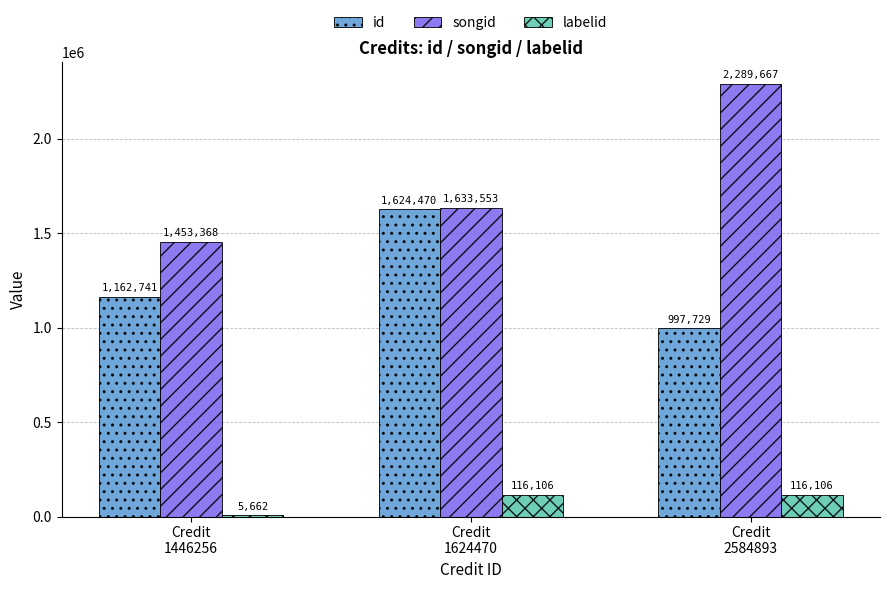

What is the highest value of the id series?

1624470